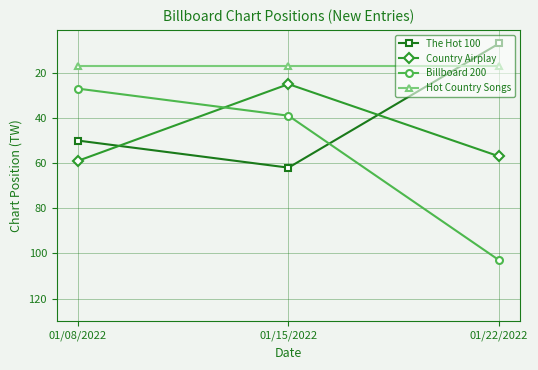

Is it true that The Hot 100 equals 50 at 01/08/2022?

True